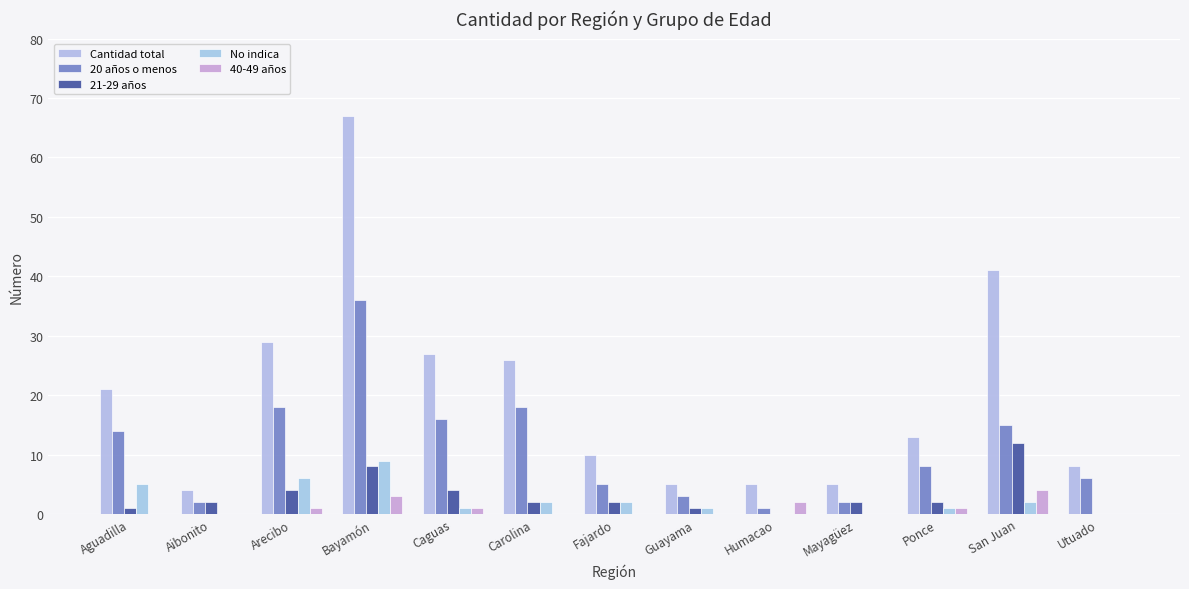

How many data points does each series have?

13